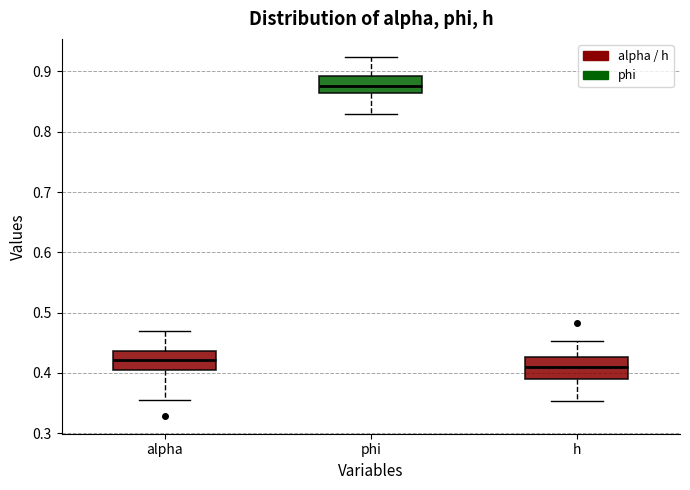

Reading left to right, read every box against the y-axis: the position of its median line, the range the box covers, and the ends of its whiskers. The values are not printed on the chart, so give them approximately, as read against the axis.

alpha: median 0.42, box 0.40 to 0.44, whiskers 0.36 to 0.47
phi: median 0.88, box 0.86 to 0.89, whiskers 0.83 to 0.92
h: median 0.41, box 0.39 to 0.43, whiskers 0.35 to 0.45